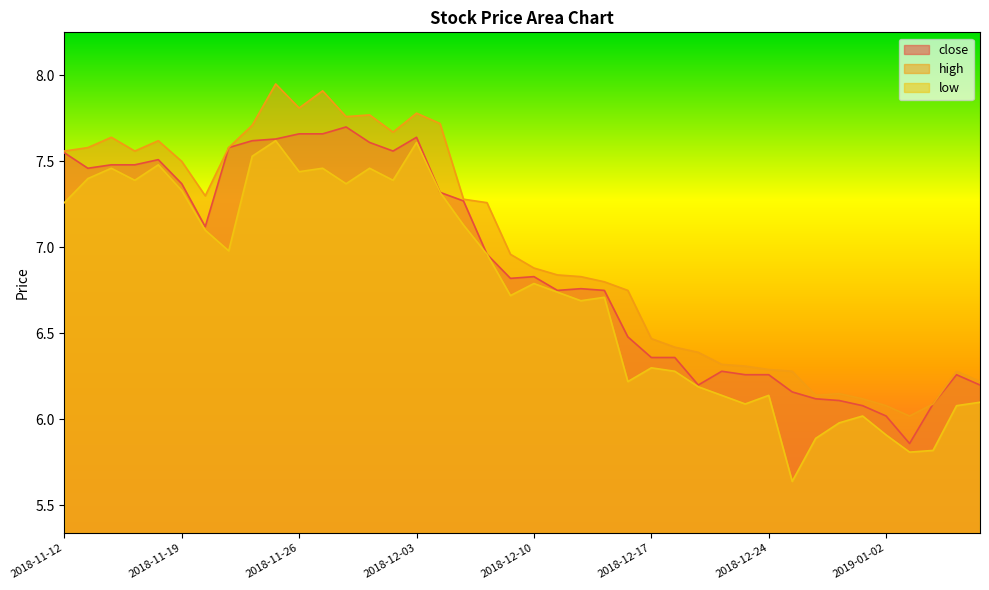

What is the difference between the maximum and minimum values in the low series?

2.0